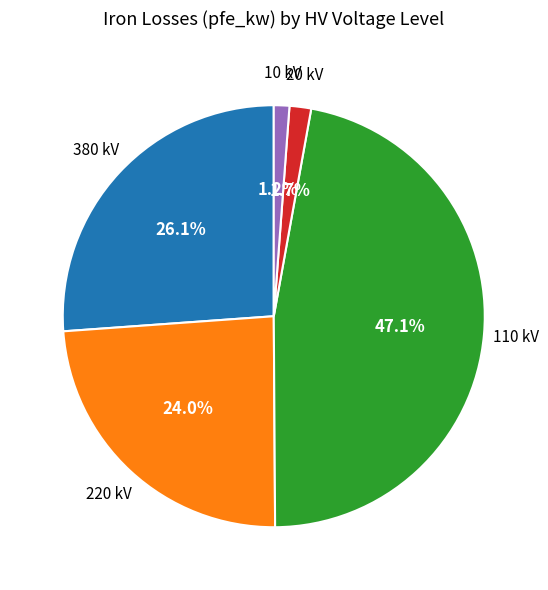

To the nearest percent, what is the average slice percentage?

20%